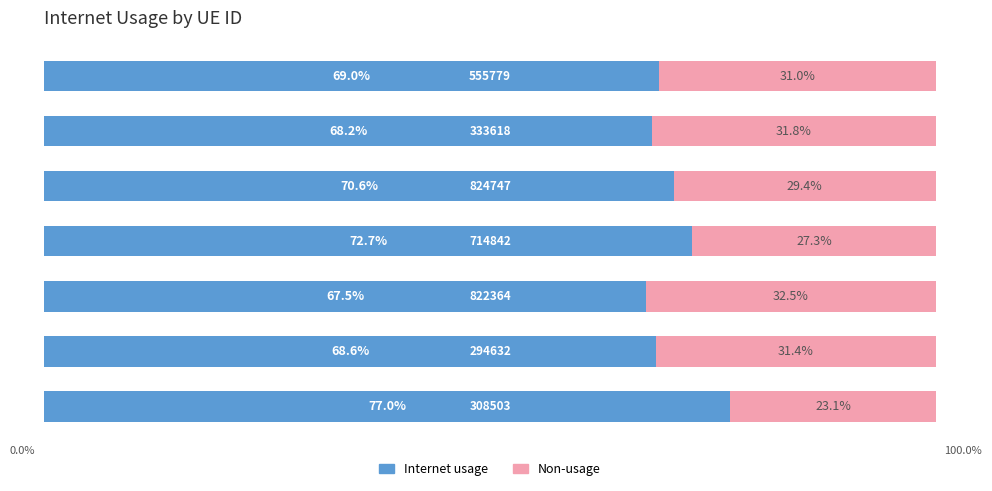

What is the value of the Internet usage bar at the 5th from the left?

0.7